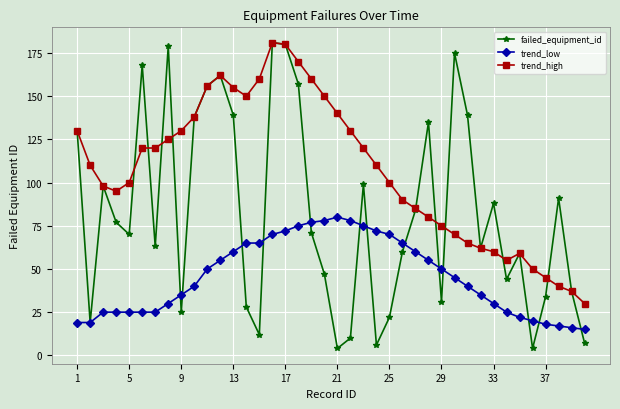

What is the minimum value for trend_low?

15